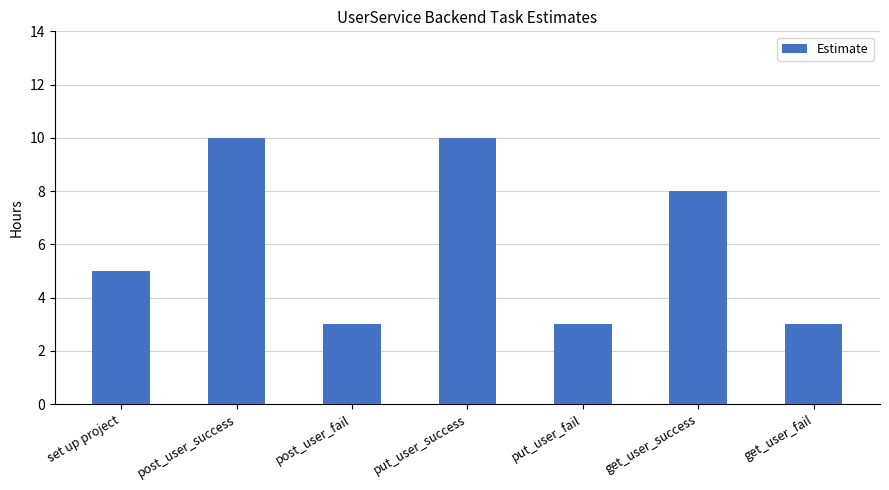

What is the label of the 2nd bar from the right?

get_user_success